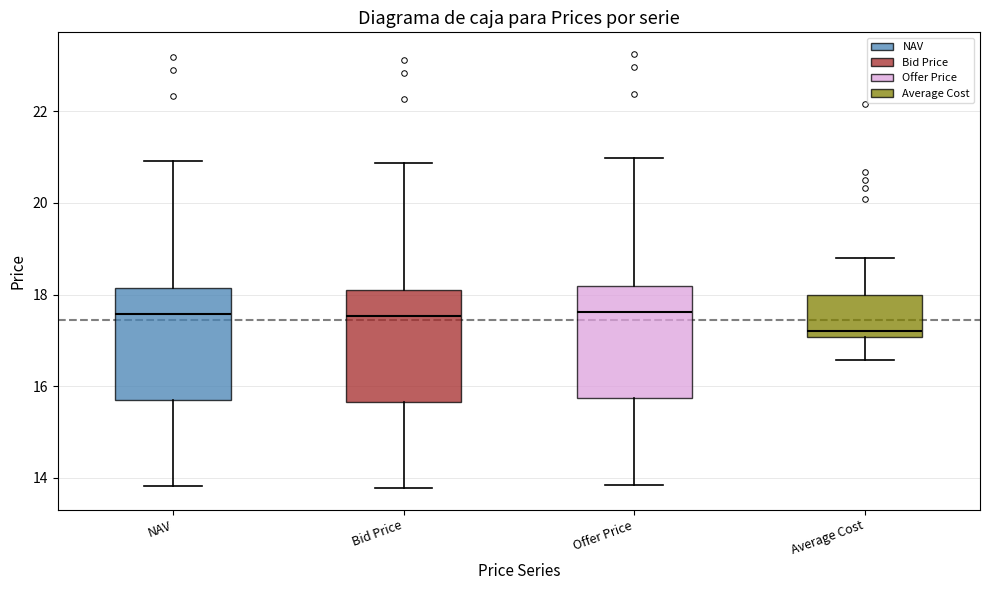

Reading left to right, transcribe this box plot: for each box, give where its median line is, the range the box spans, and where its two whiskers end, as read against the y-axis. The values are not printed on the chart, so give them approximately, as read against the axis.

NAV: median 17.6, box 15.8 to 18.2, whiskers 13.8 to 21.0
Bid Price: median 17.6, box 15.6 to 18.0, whiskers 13.8 to 20.8
Offer Price: median 17.6, box 15.8 to 18.2, whiskers 13.8 to 21.0
Average Cost: median 17.2, box 17.0 to 18.0, whiskers 16.6 to 18.8